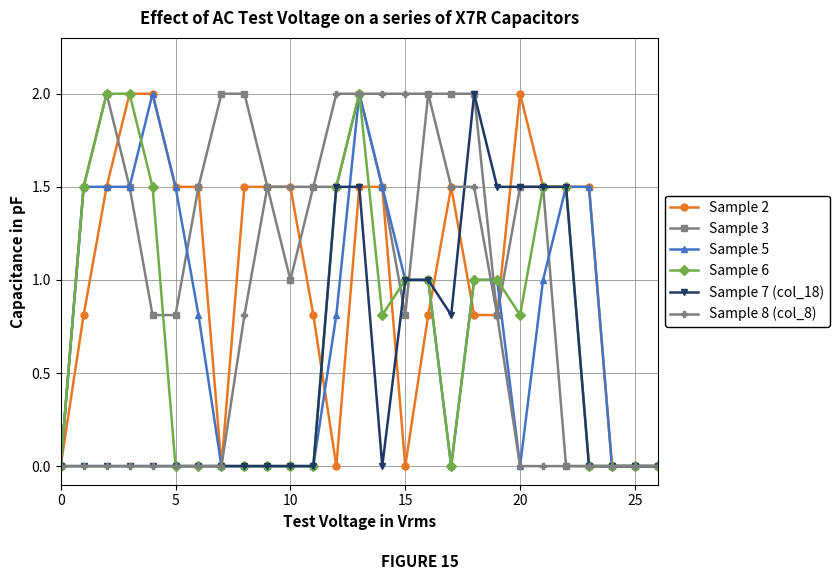

What is the highest value of the Sample 8 (col_8) series?

2.0